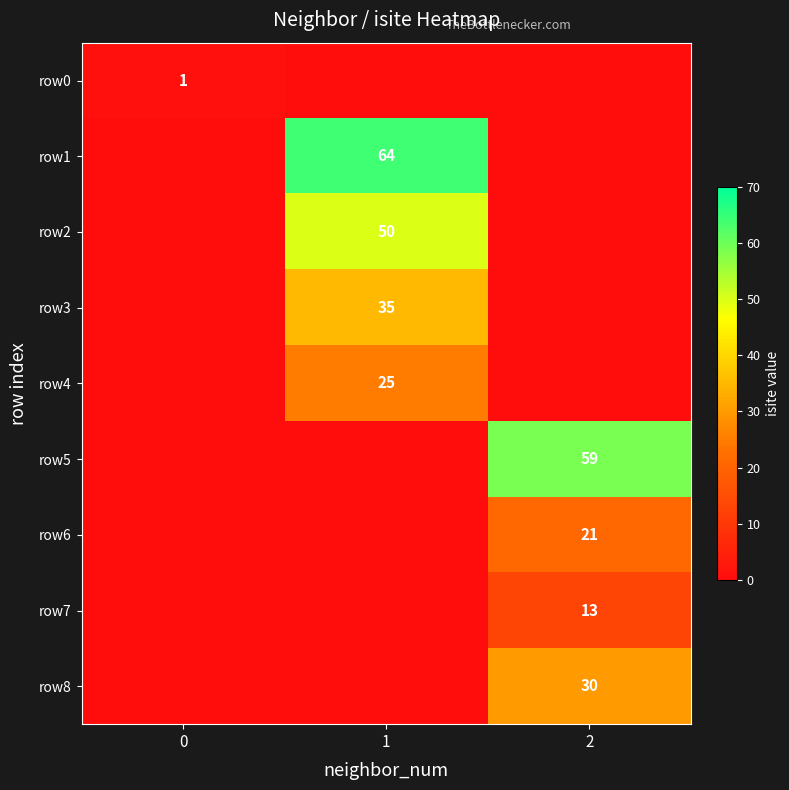

The row1 series shows 64 at 1. True or false?

True